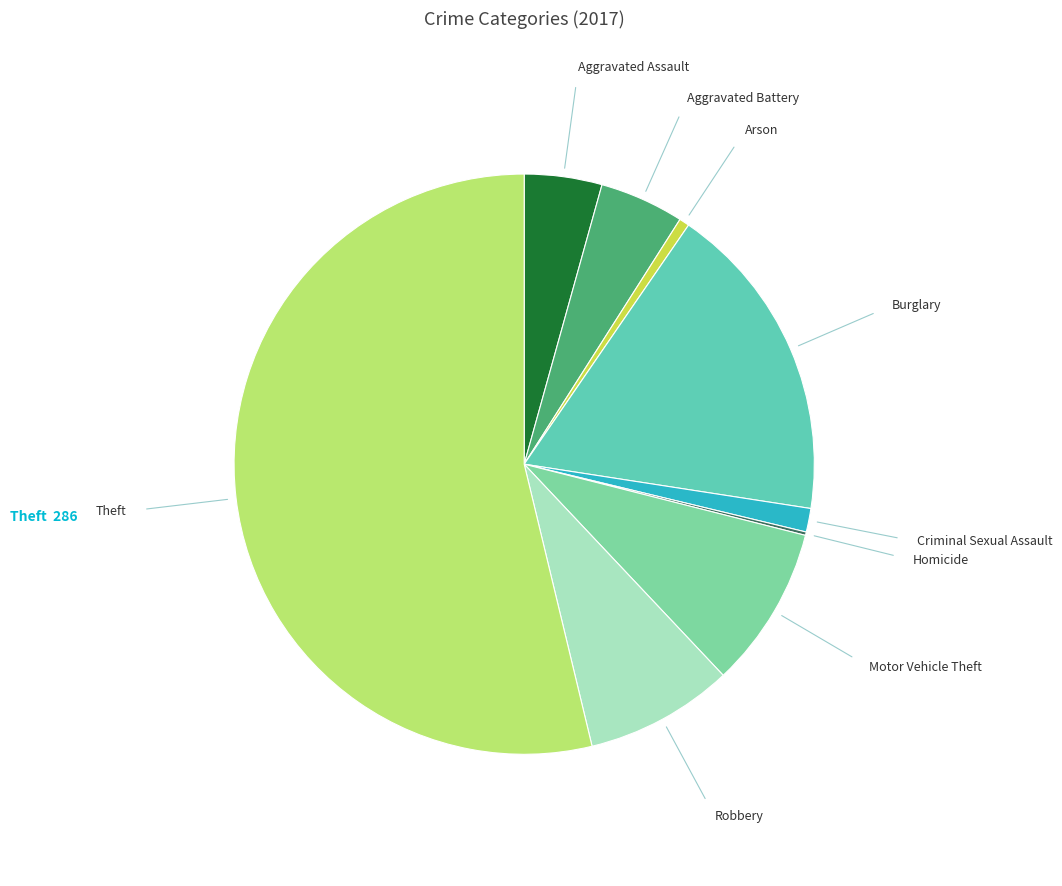

Count the number of slices in the pie.

9